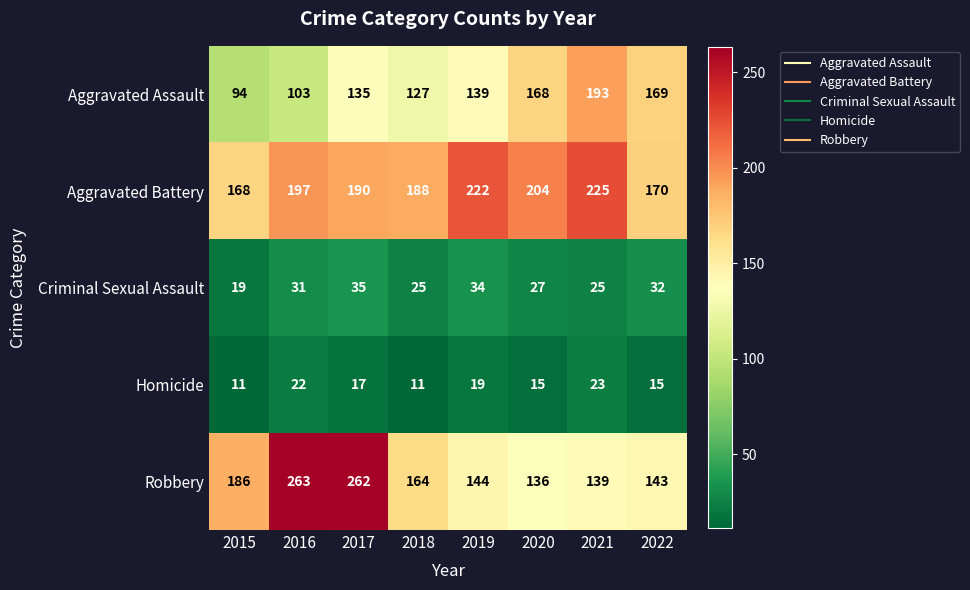

Read the Aggravated Battery value at 2020, to the nearest 5.

205